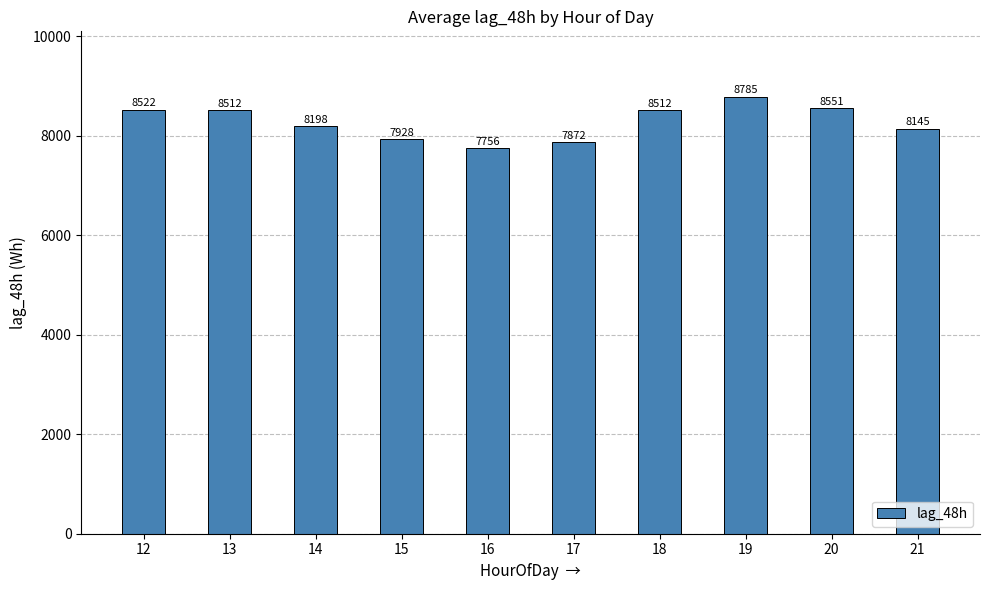

Does the chart contain stacked bars?

No